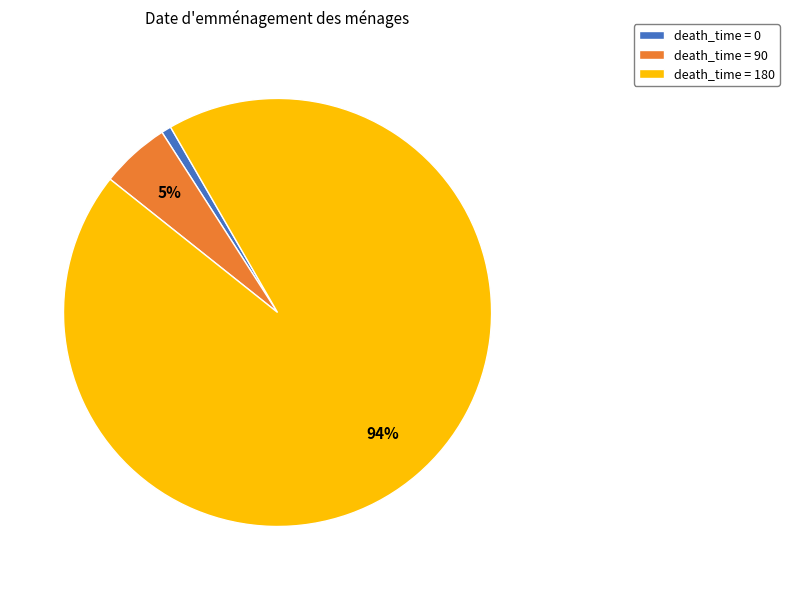

Which category accounts for the majority?

death_time = 180